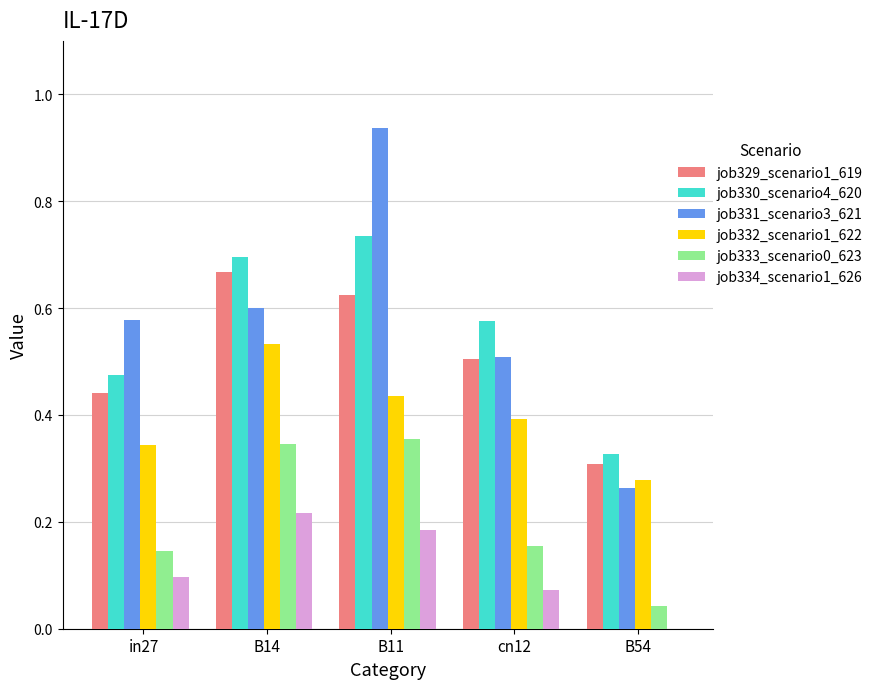

What is the total value across all series at cn12?

2.2